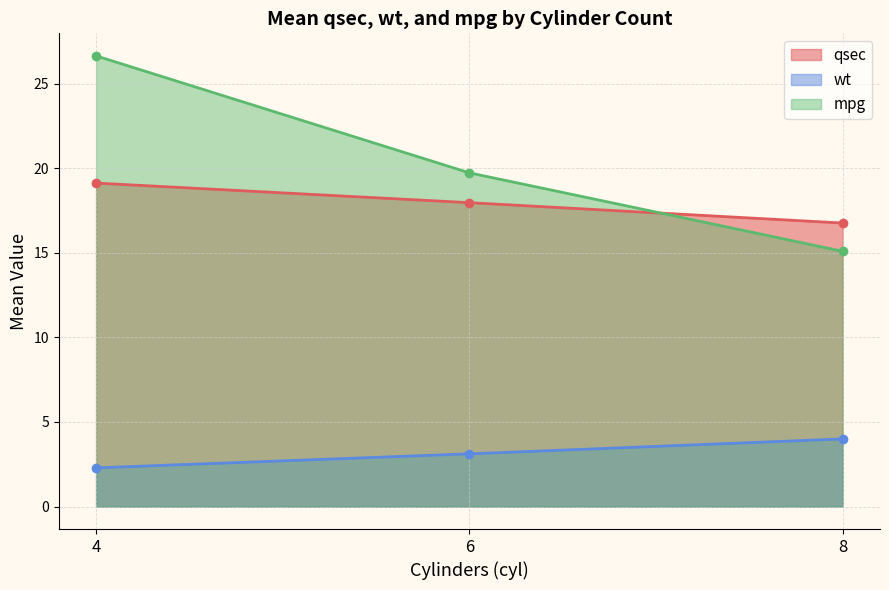

What is the spread (max minus min) of values at 6?

16.6